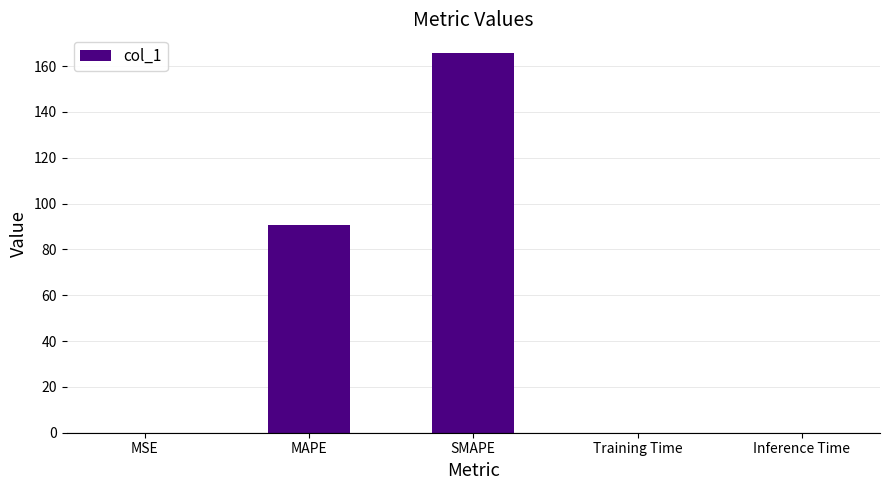

Is it true that the value at MAPE is 59.6?

False